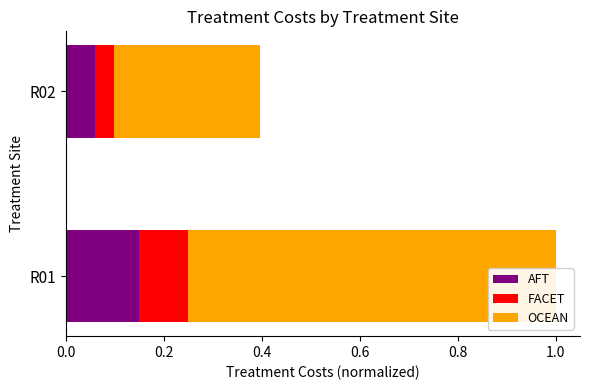

Reading left to right, what are all the values shown in this chart?

AFT: 0.1	0.1
FACET: 0.1	0.0
OCEAN: 0.8	0.3